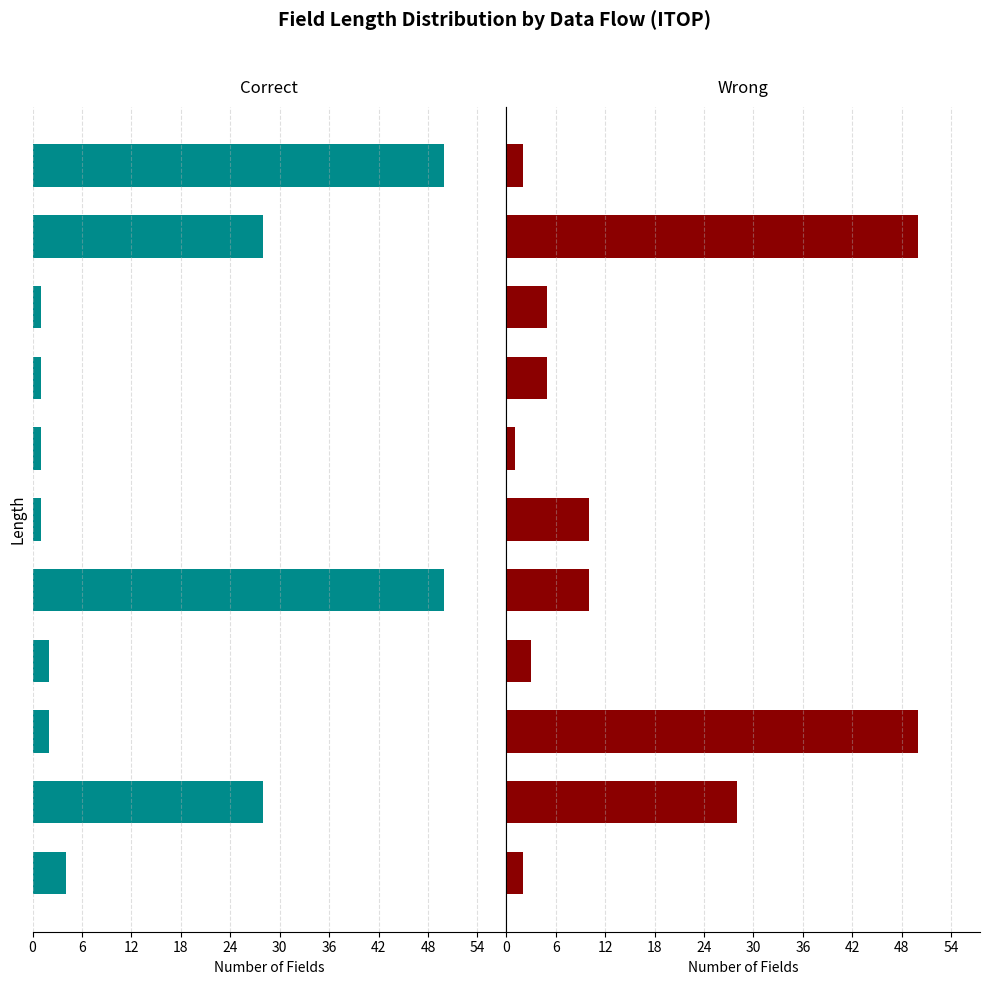

What are all the series names shown in the legend?

Correct, Wrong